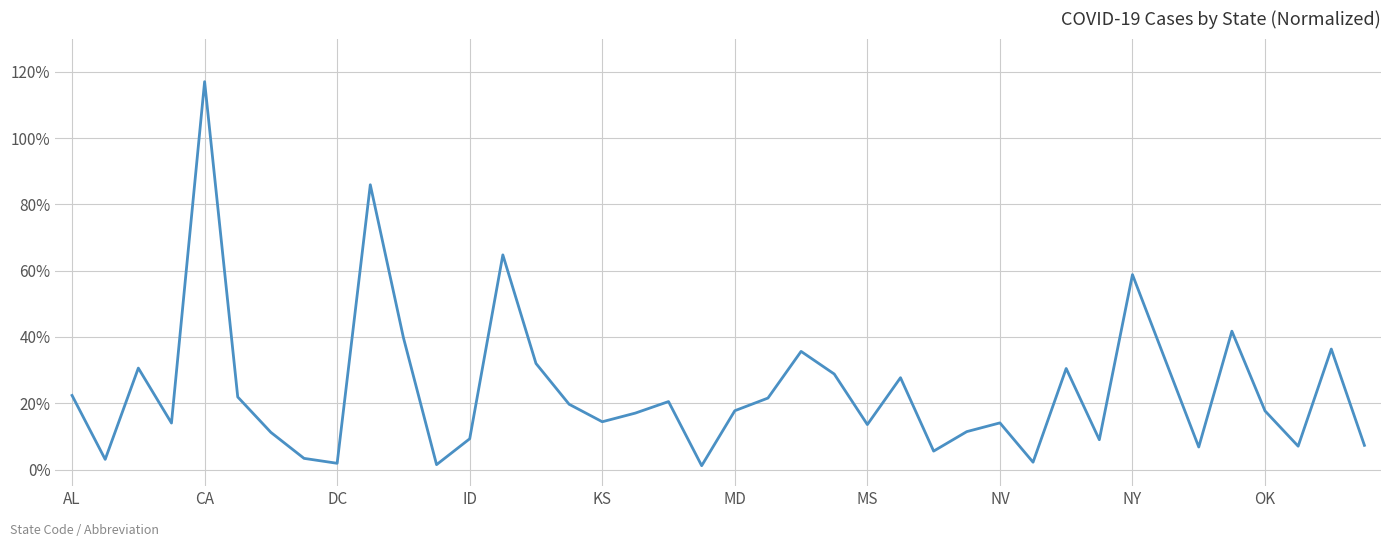

What is the difference between the maximum and minimum values?

115.8